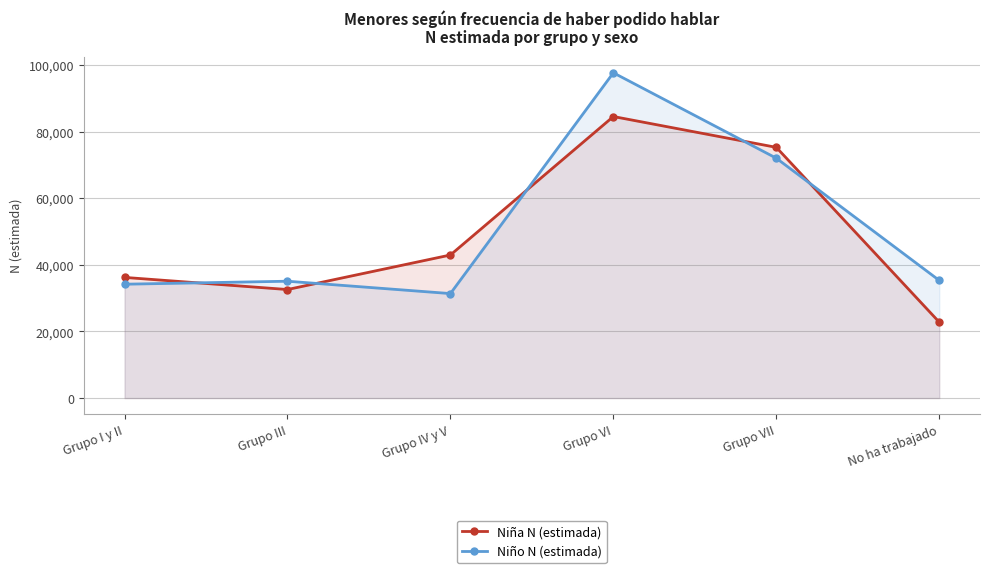

How many categories are shown in the chart?

6